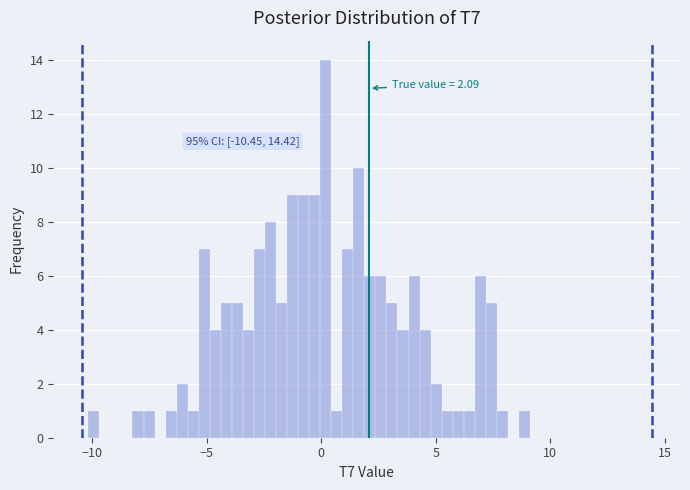

Around what value on the x-axis is the tallest bar? Give the approximate position of its centre, as read against the axis.

0.0